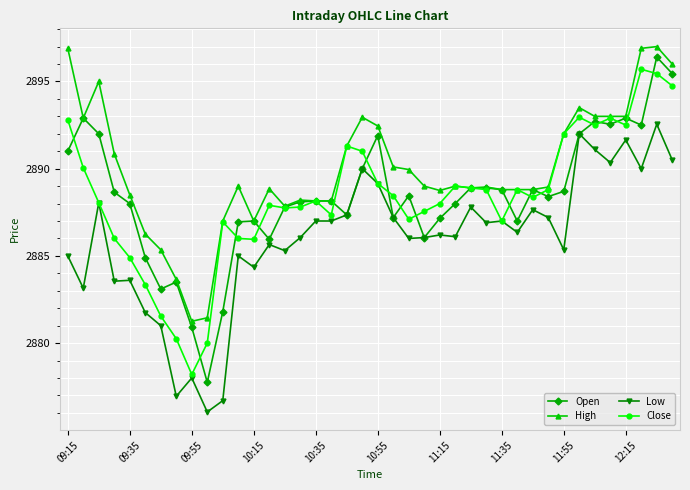

True or false: Low and High intersect in this chart.

False